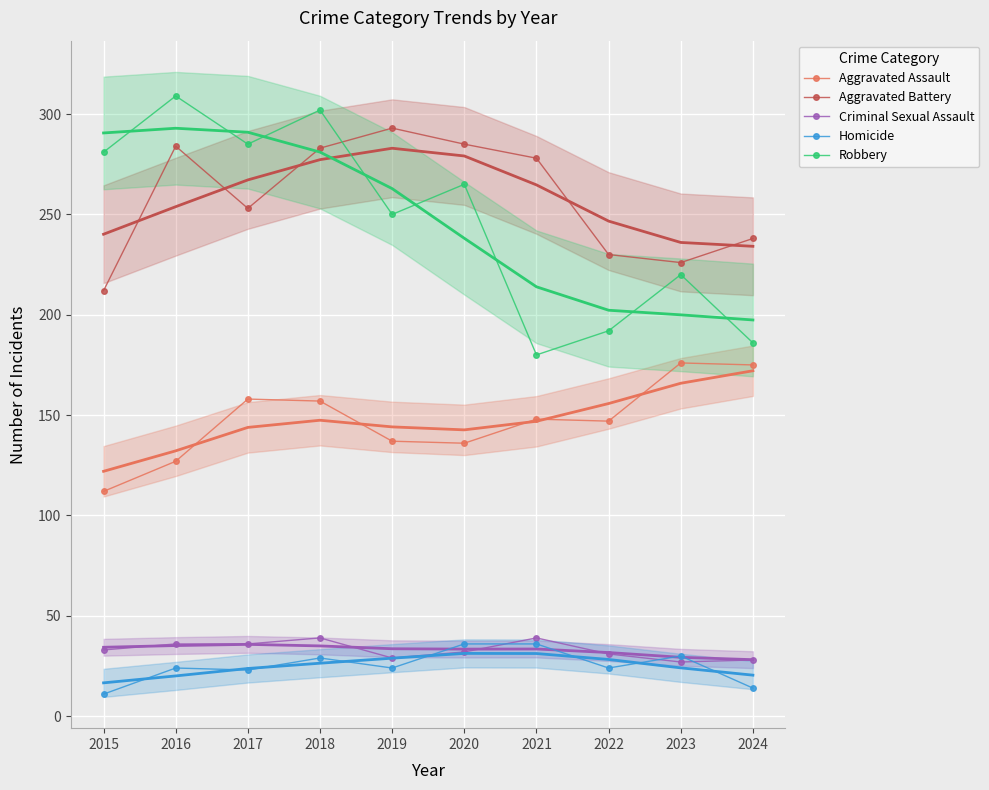

The value of Robbery at 2020 is 265. True or false?

True